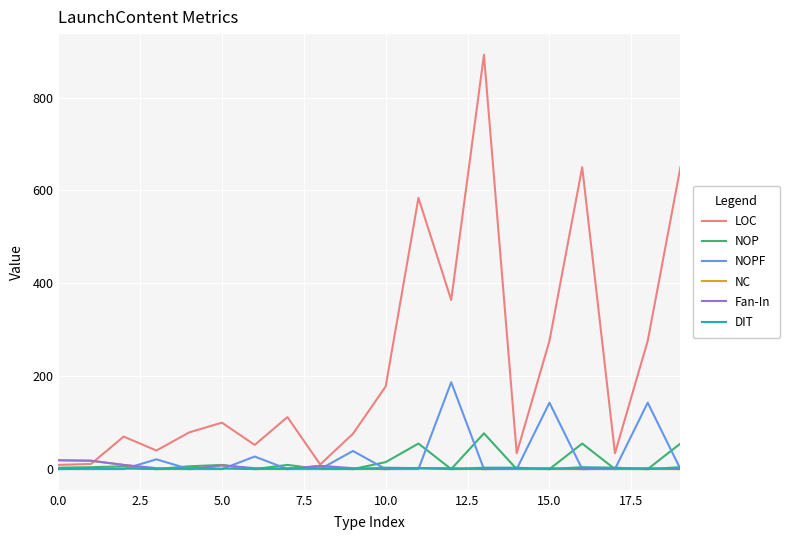

What is the highest value of the NOP series?

77